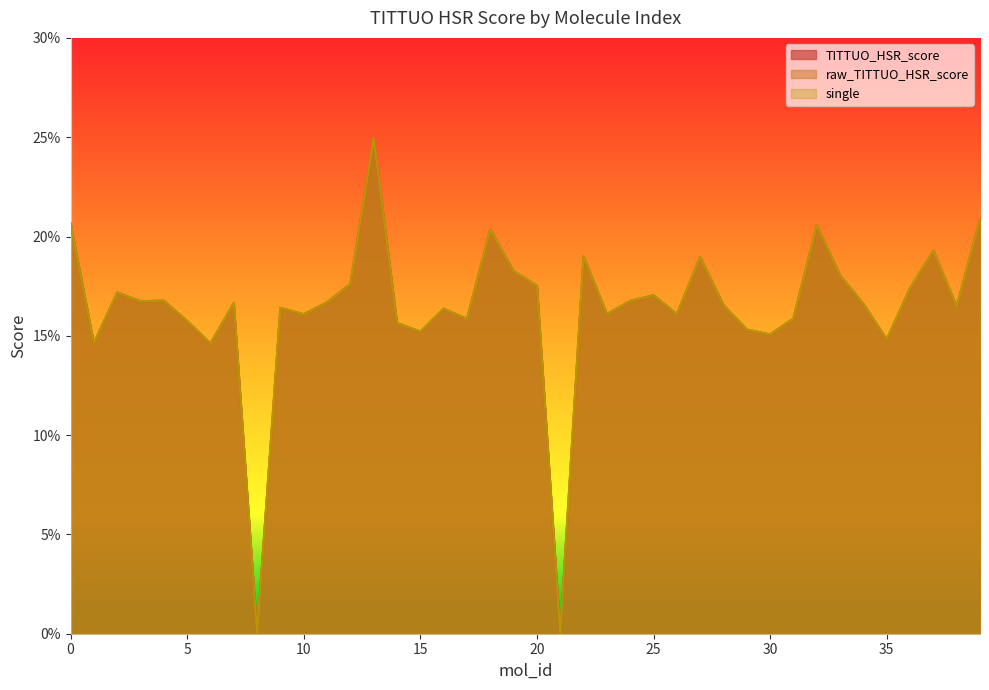

What is the sum of all raw_TITTUO_HSR_score values?

6.5